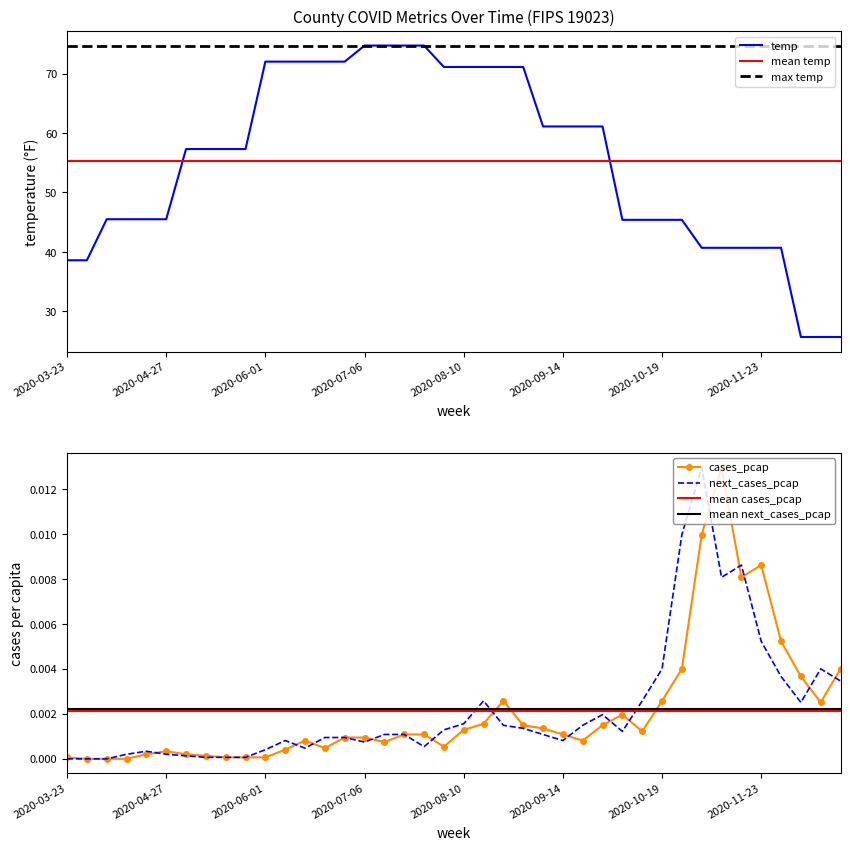

Is it true that temp equals 45.5 at 2020-04-27?

True